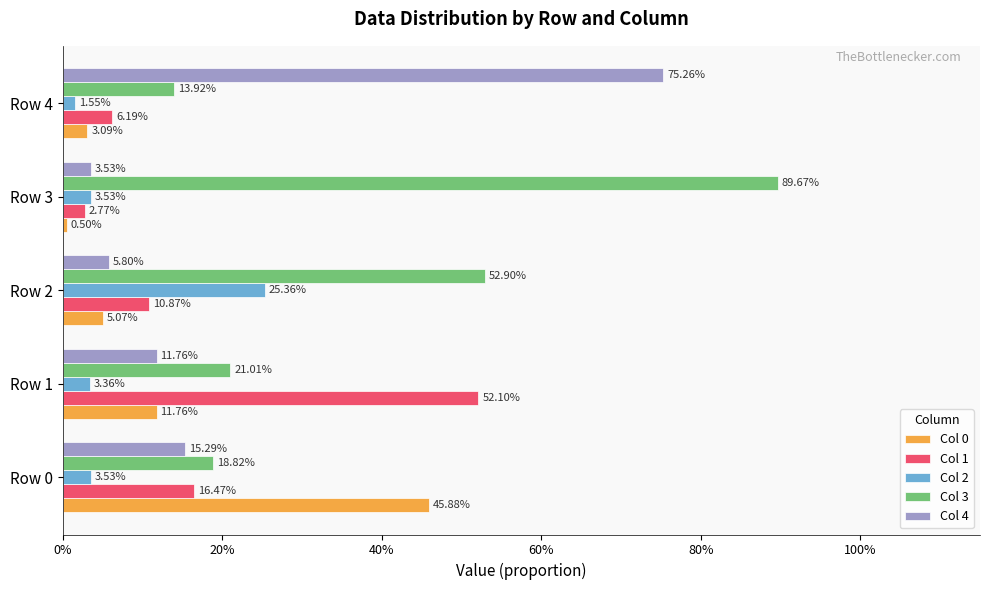

What are all the series names shown in the legend?

Col 0, Col 1, Col 2, Col 3, Col 4